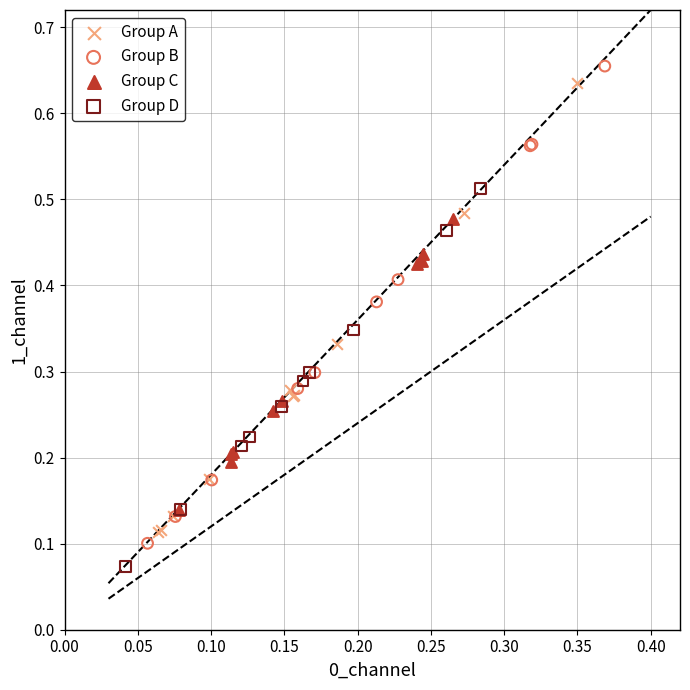

What are all the series names shown in the legend?

Group A, Group B, Group C, Group D